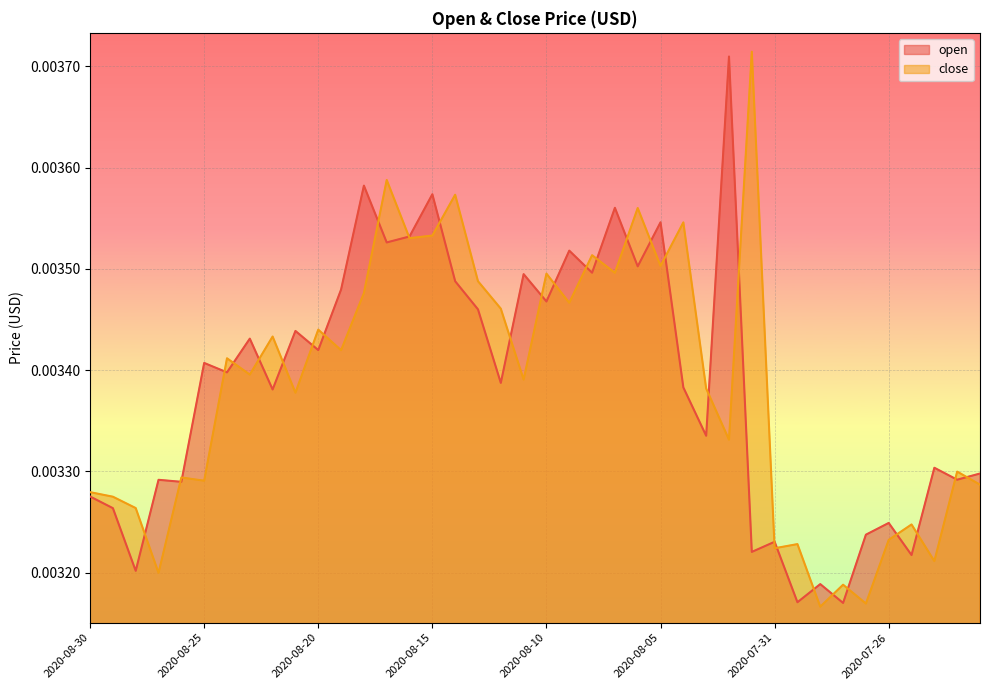

What is the label of the 1st point from the right?

2020-07-22